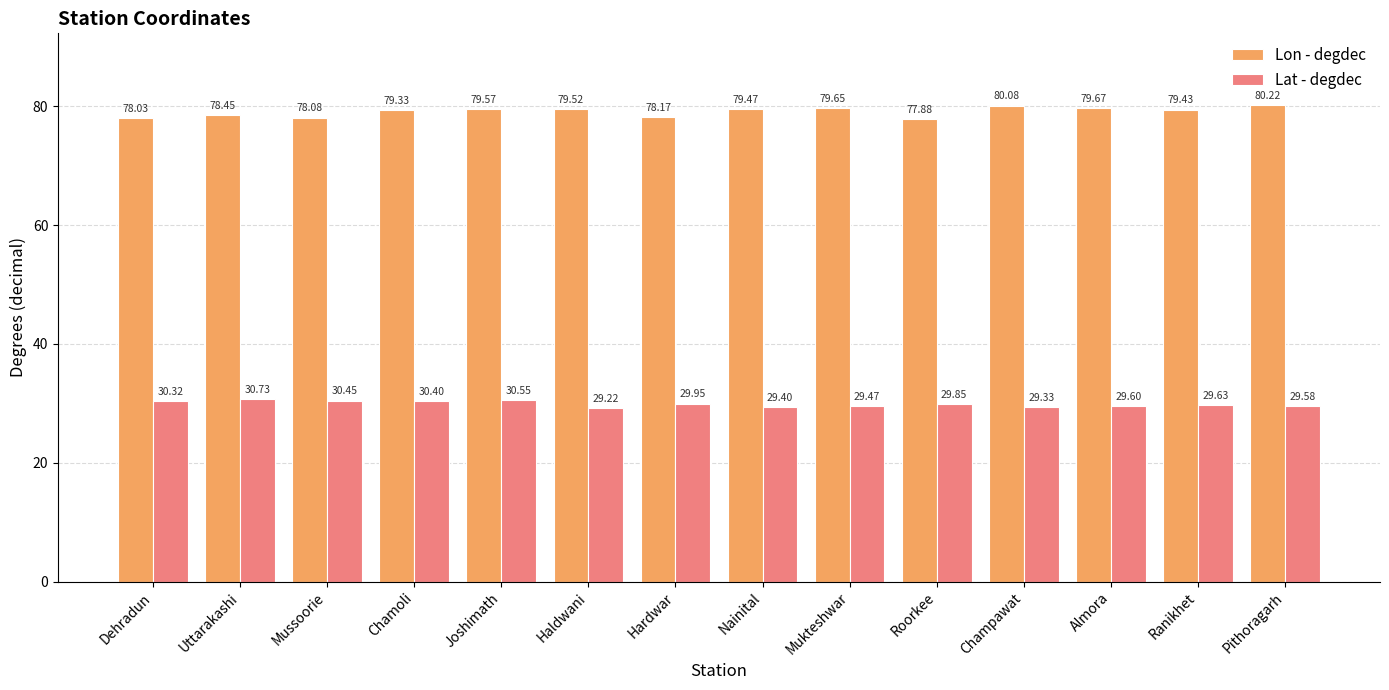

What is the approximate value of Lon - degdec at Mussoorie?

78.1